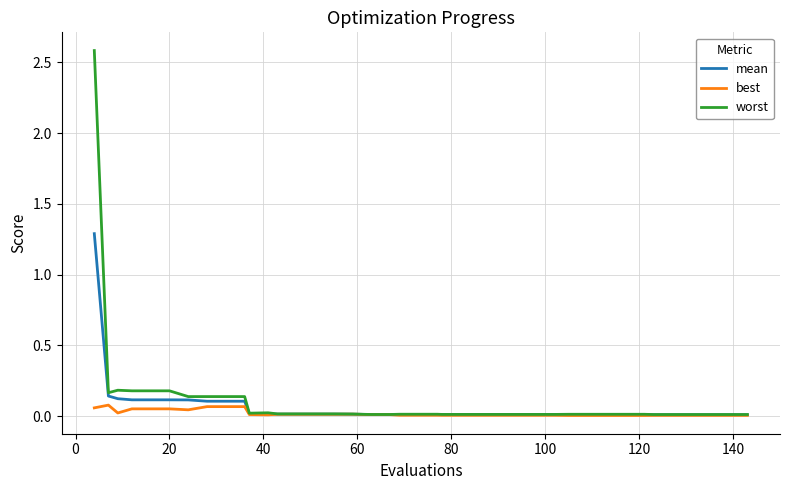

Rank the series by their maximum value, from highest to lowest.

worst, mean, best